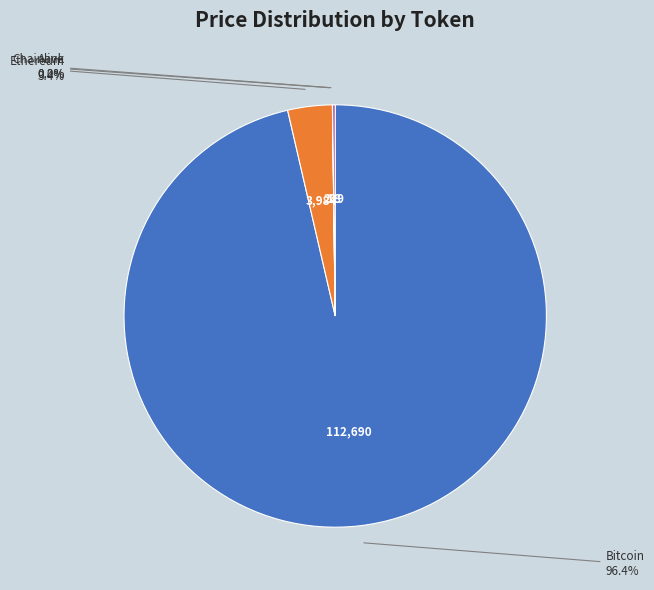

Is there any slice that represents more than half of the pie?

Yes